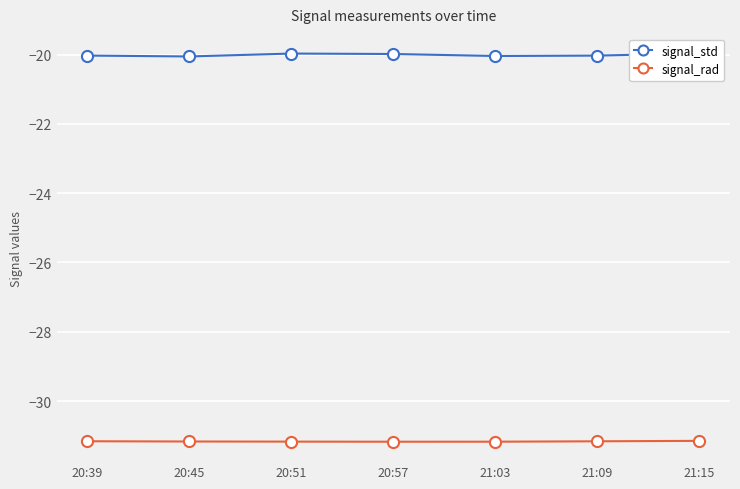

Which series has the widest spread of values?

signal_std